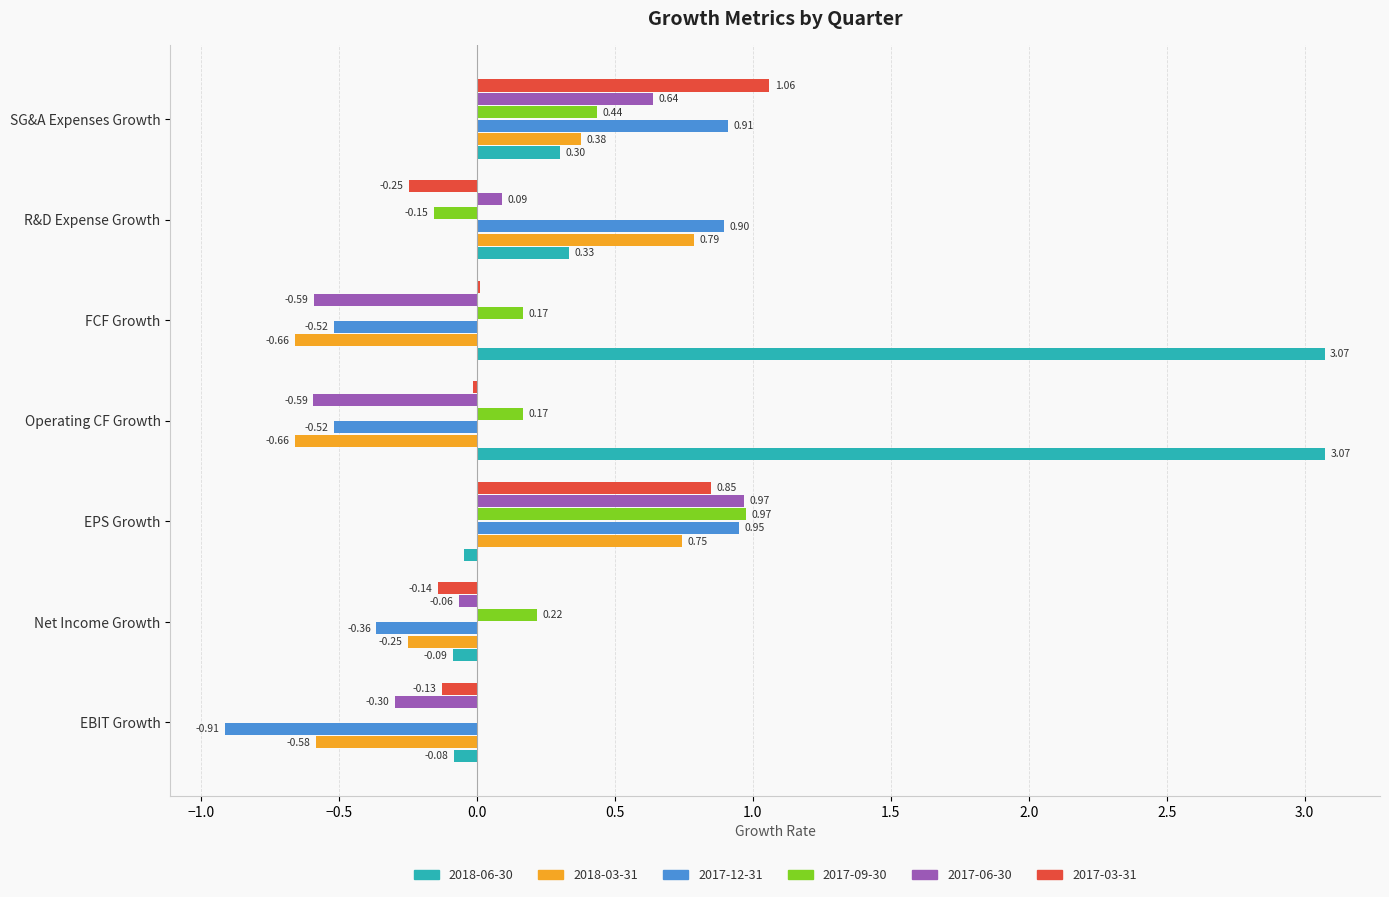

Which series has the largest range (max minus min)?

2018-06-30